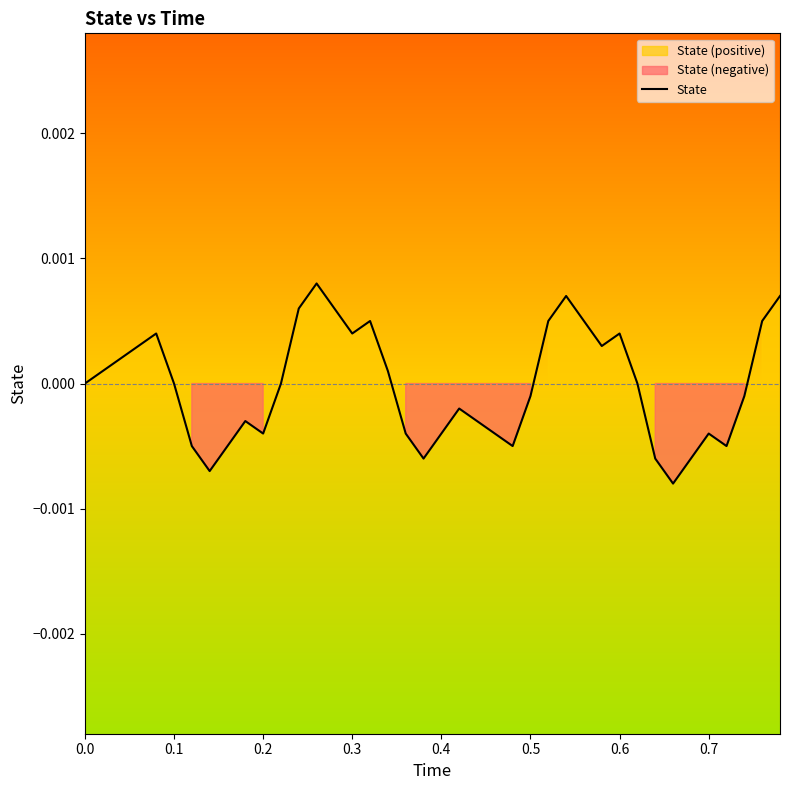

How many interior local valleys (lower than both neighbors) does the data have?

8